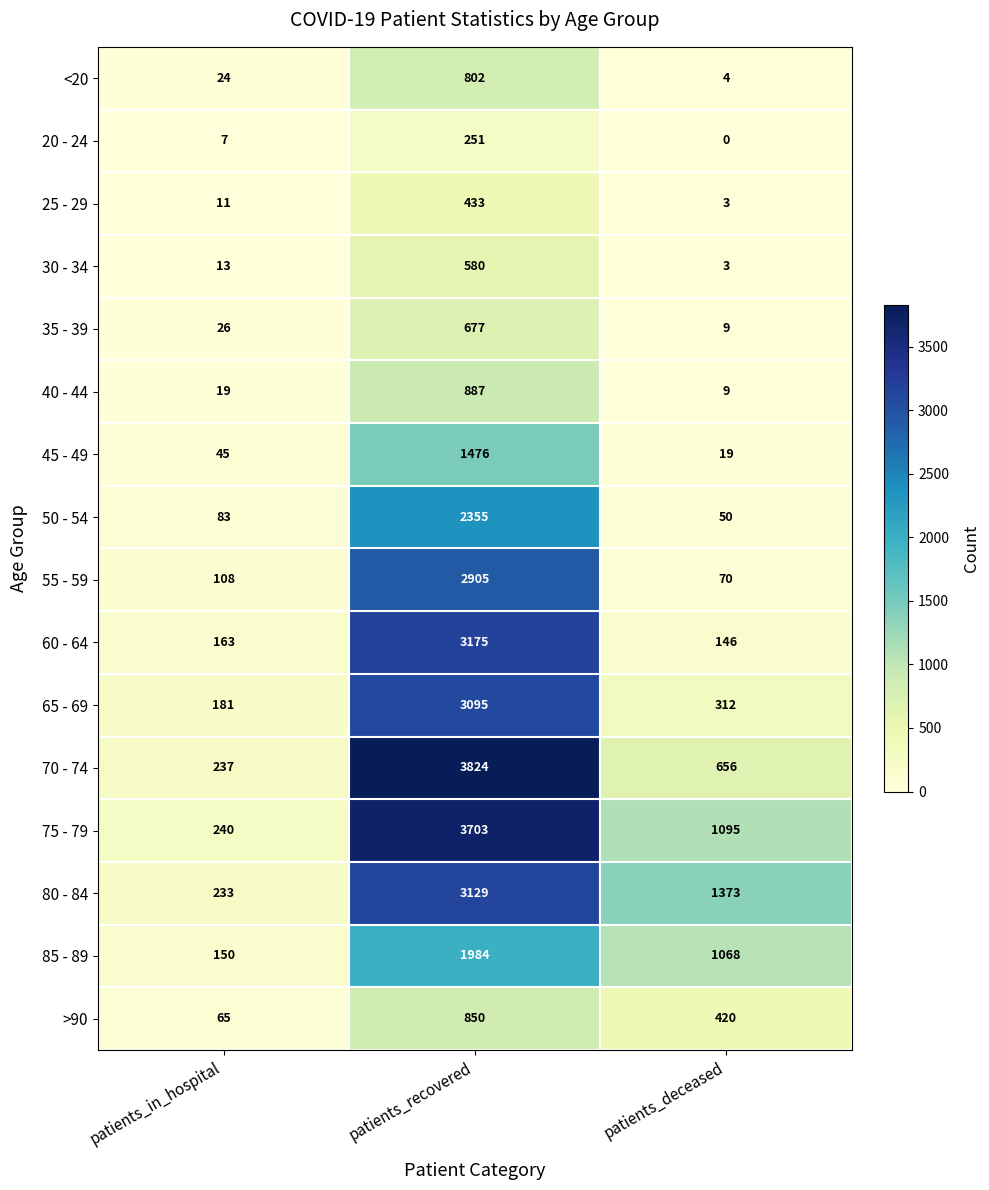

At which category is the sum across all series the highest?

patients_recovered